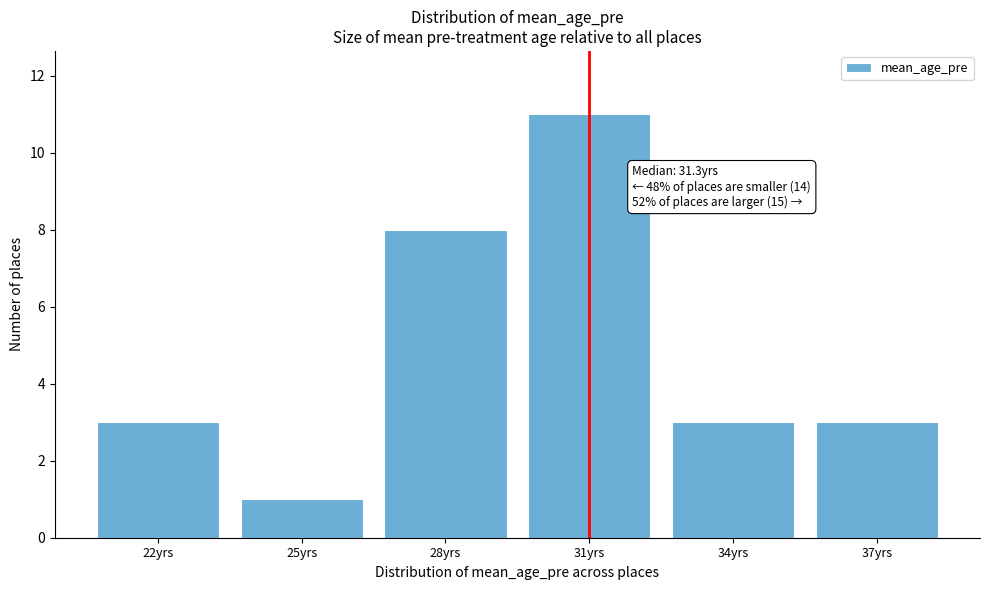

Reading left to right, list all the values displayed in this chart.

3	1	8	11	3	3